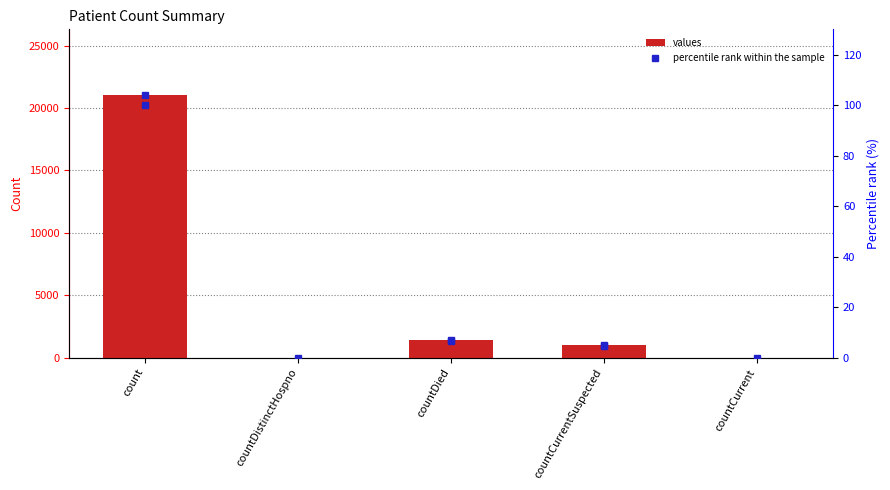

What is the sum of all values values?

23461.0